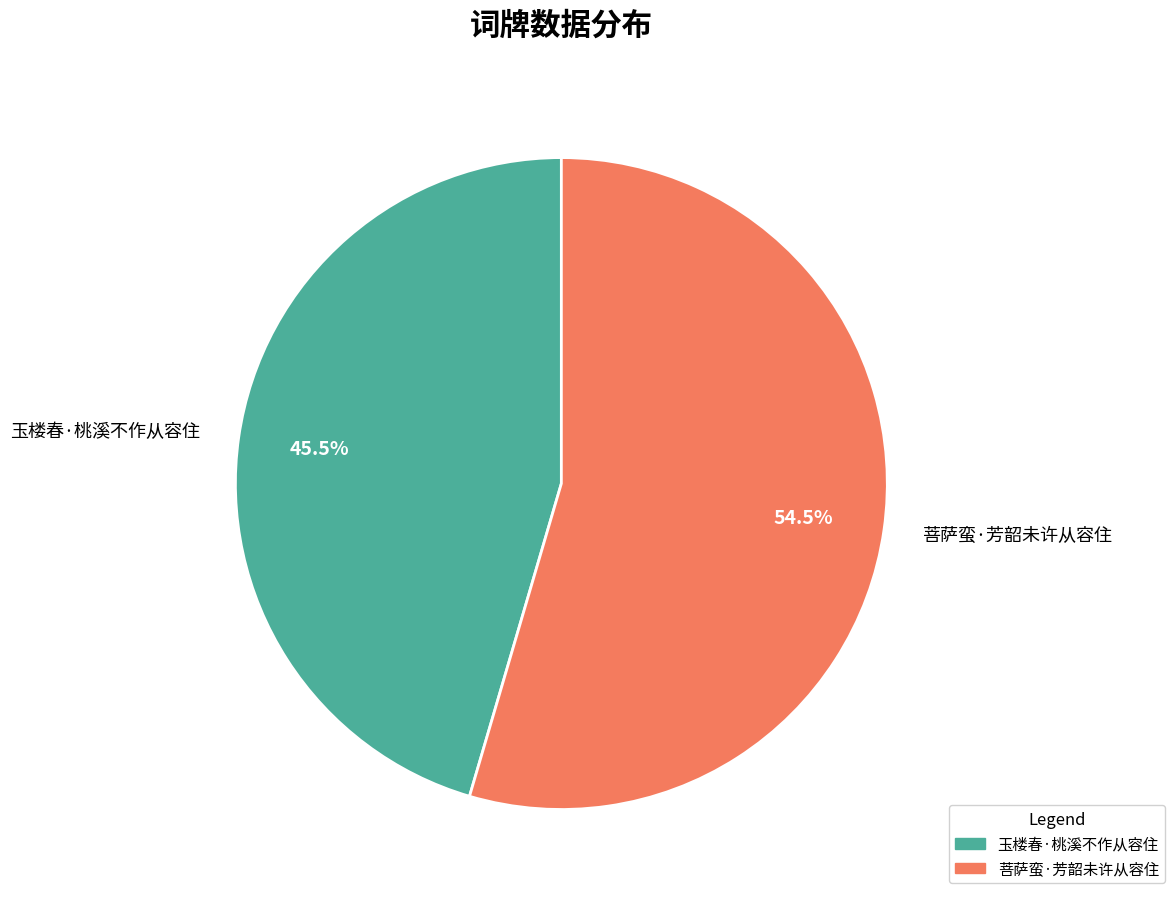

Is the sum of 玉楼春·桃溪不作从容住 and 菩萨蛮·芳韶未许从容住 greater than half?

Yes